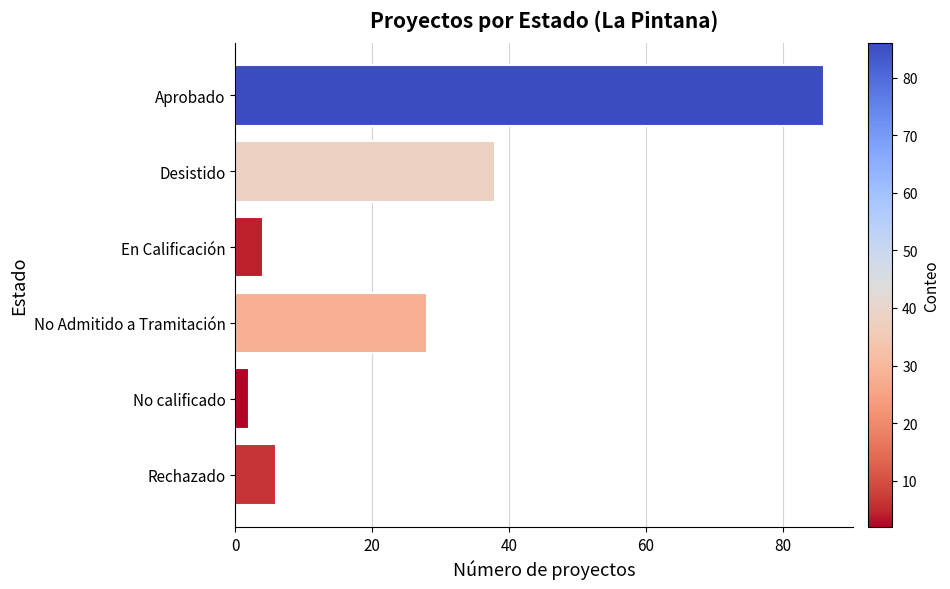

True or false: the data shows 86 at Aprobado.

True